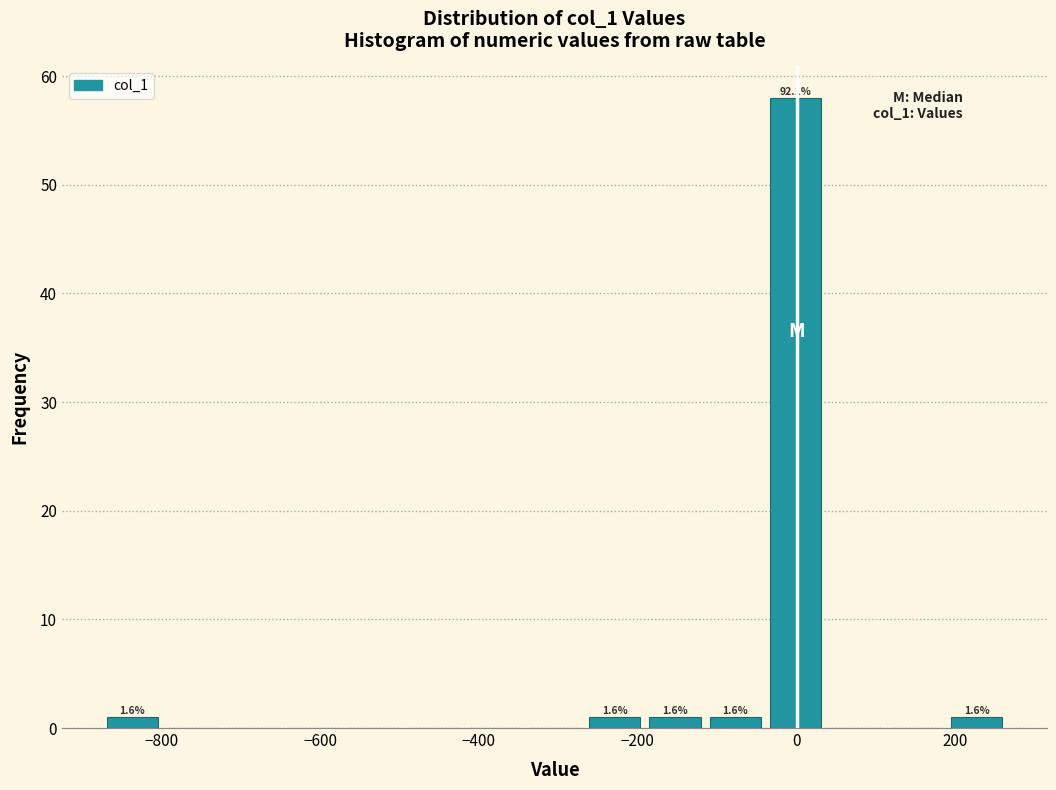

Read against the x-axis, roughly where is the centre of the tallest bar?

0